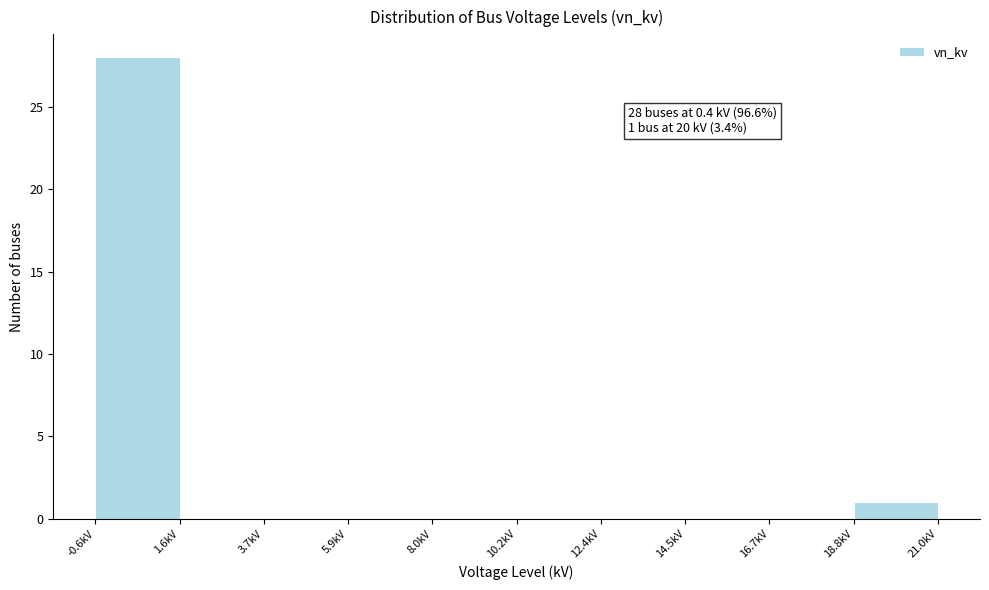

Over which range of the x-axis is the bar tallest?

-0.5 to 1.5